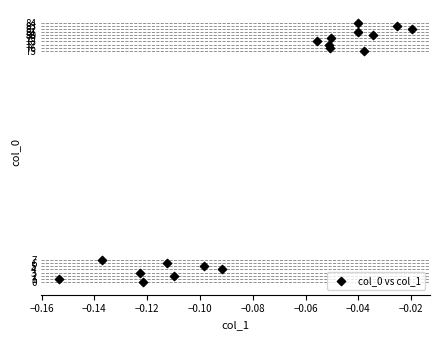

What is the range of Y values (max minus min)?

84